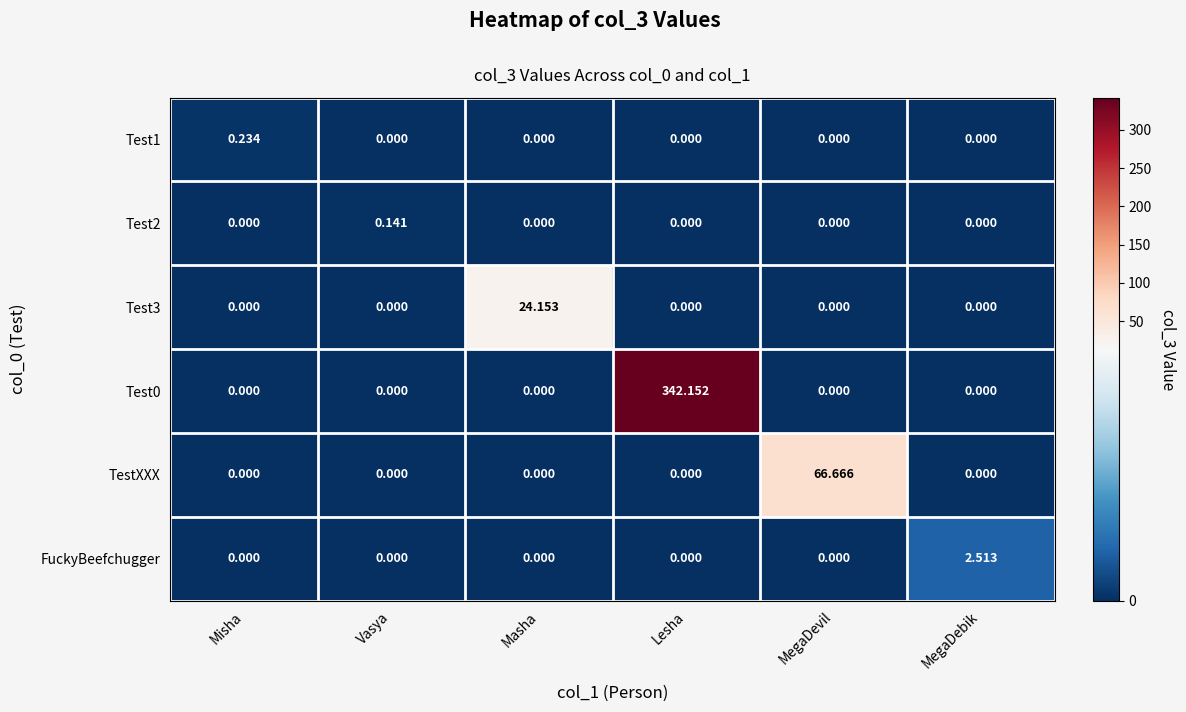

At how many categories does at least one series exceed 184?

1